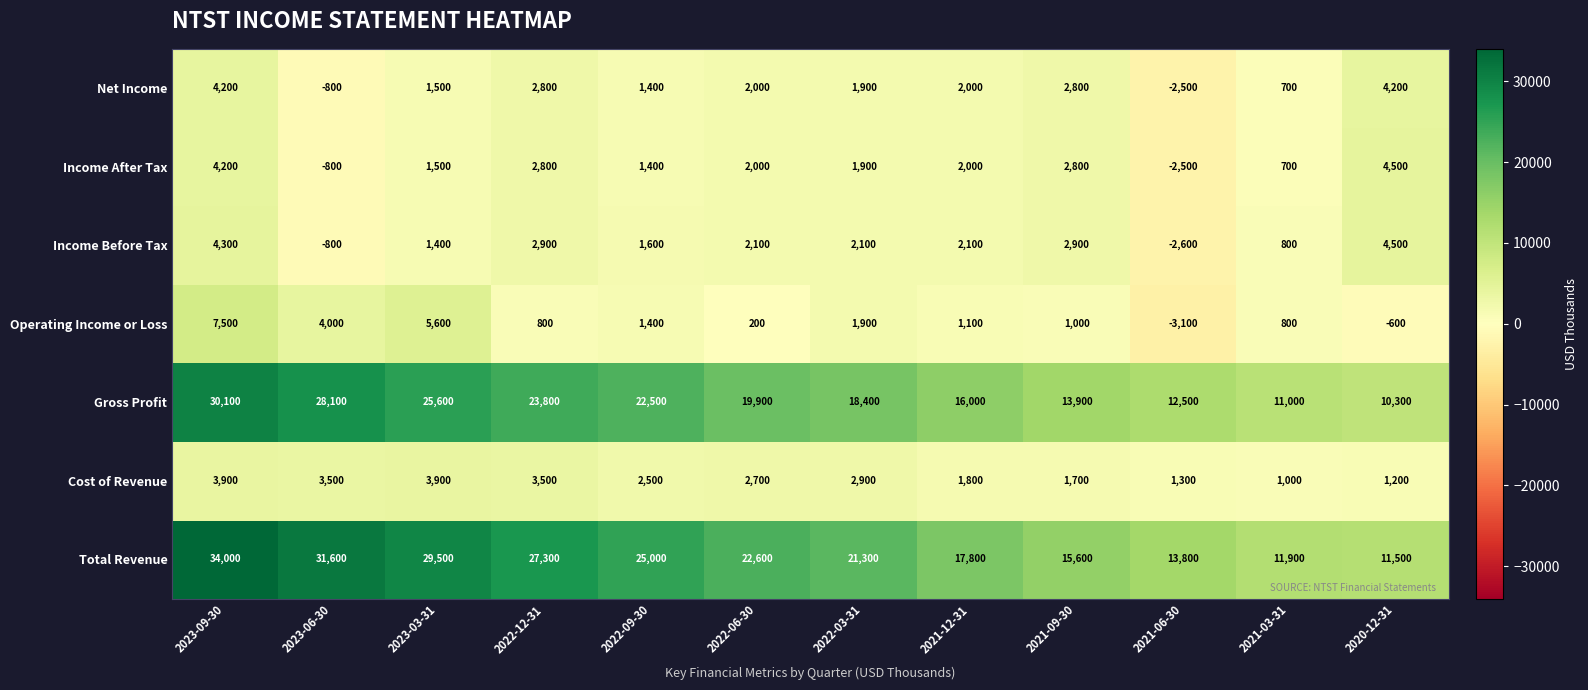

At which category is the sum across all series the highest?

2023-09-30